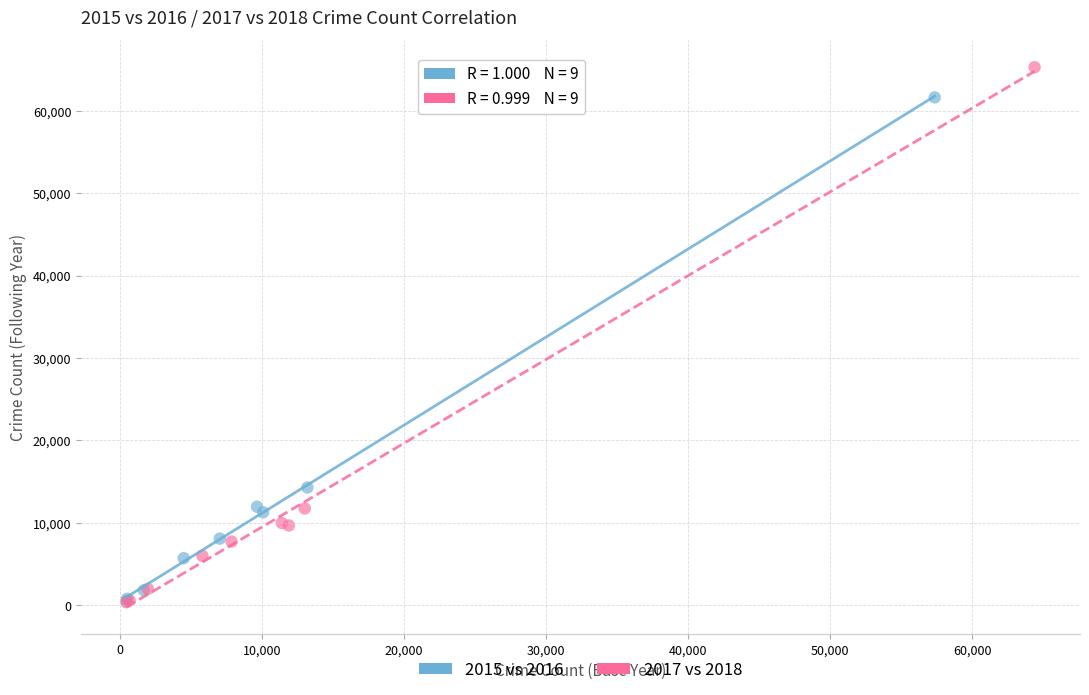

Which series has the widest spread of Y values?

2017 vs 2018